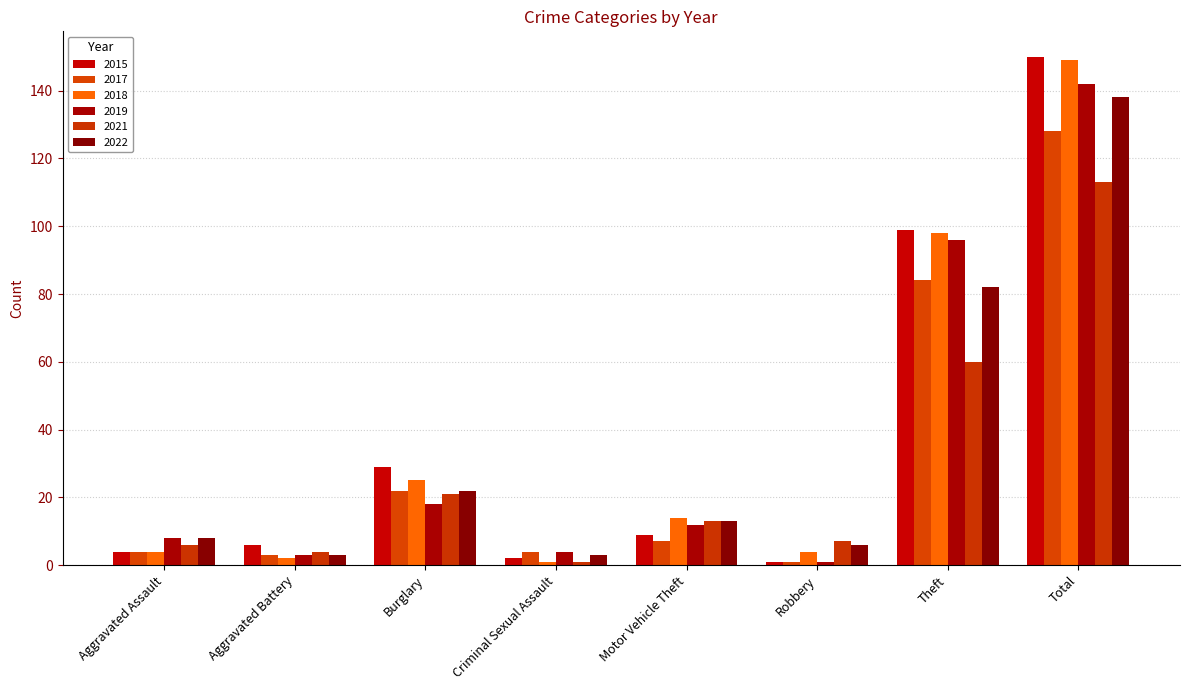

What is the difference between the maximum and second lowest values in the 2017 series?

125